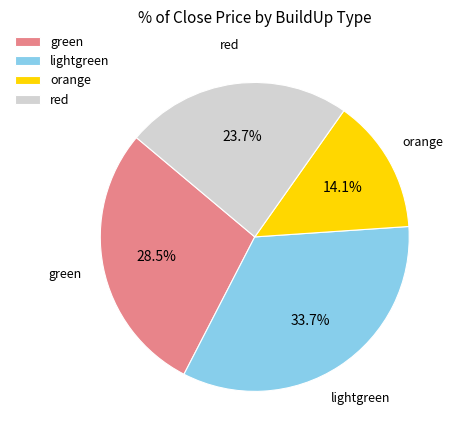

How many slices are in this pie chart?

4